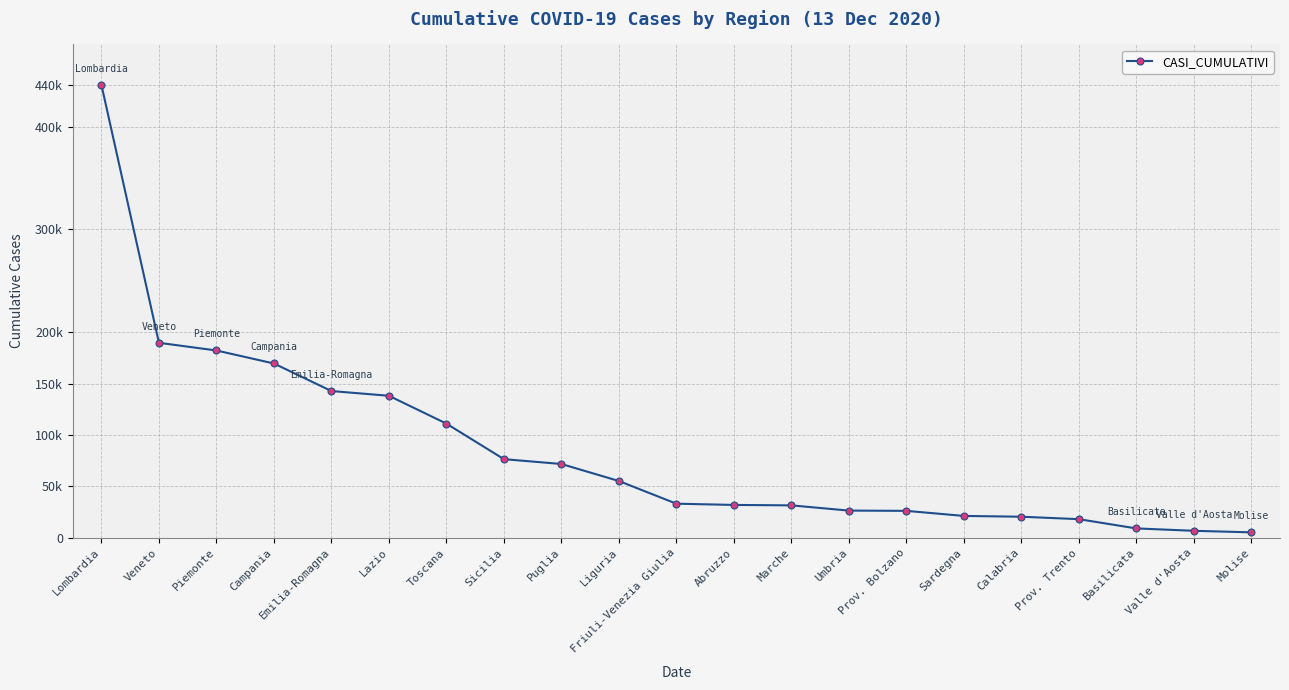

Rank the categories by value from lowest to highest.

Molise, Valle d'Aosta, Basilicata, Prov. Trento, Calabria, Sardegna, Prov. Bolzano, Umbria, Marche, Abruzzo, Friuli-Venezia Giulia, Liguria, Puglia, Sicilia, Toscana, Lazio, Emilia-Romagna, Campania, Piemonte, Veneto, Lombardia